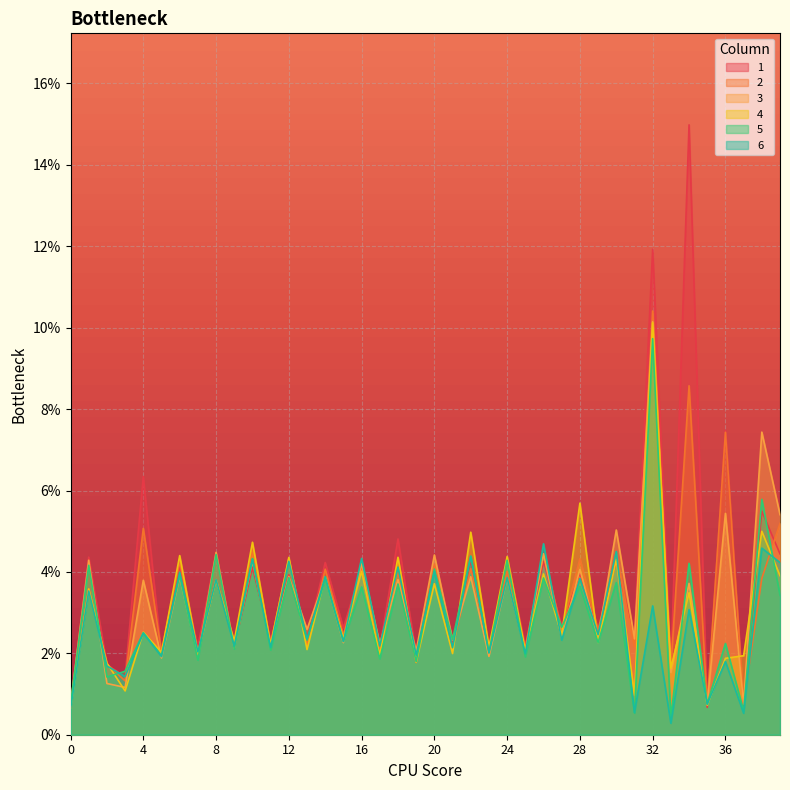

The value of 4 at 32 is 0.1. True or false?

True